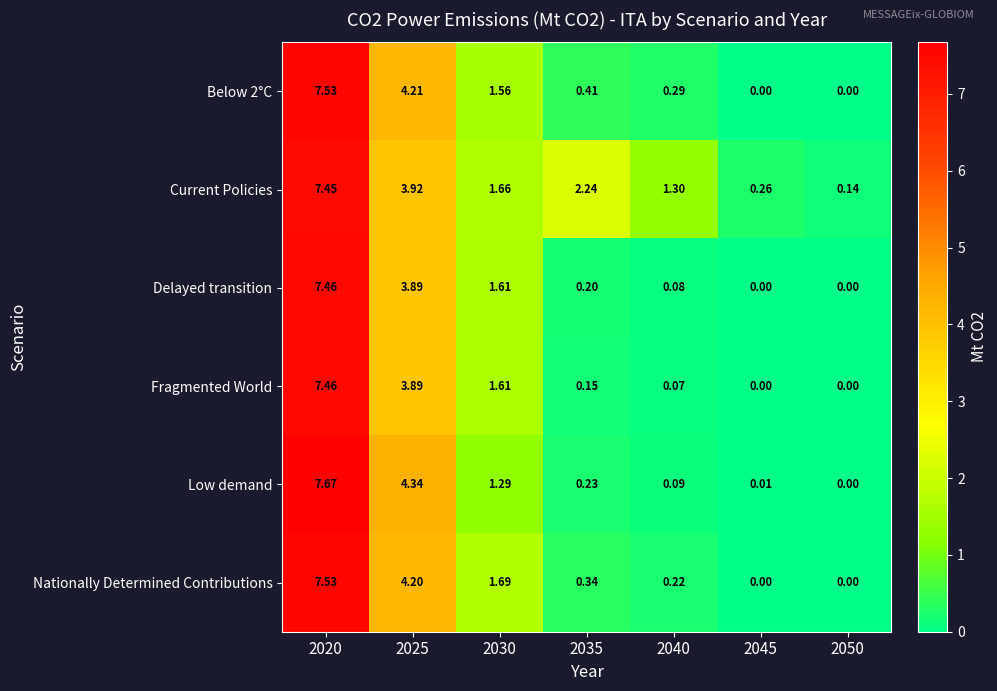

Is the value of Low demand at 2035 greater than the value of Nationally Determined Contributions at 2030?

No